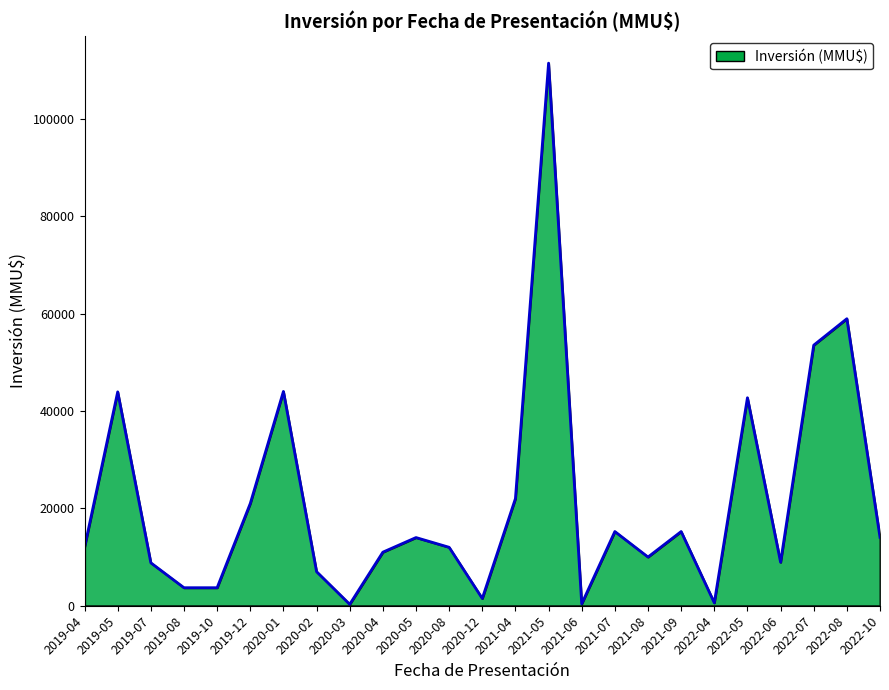

Is it true that the value at 2021-09 is 15235?

True